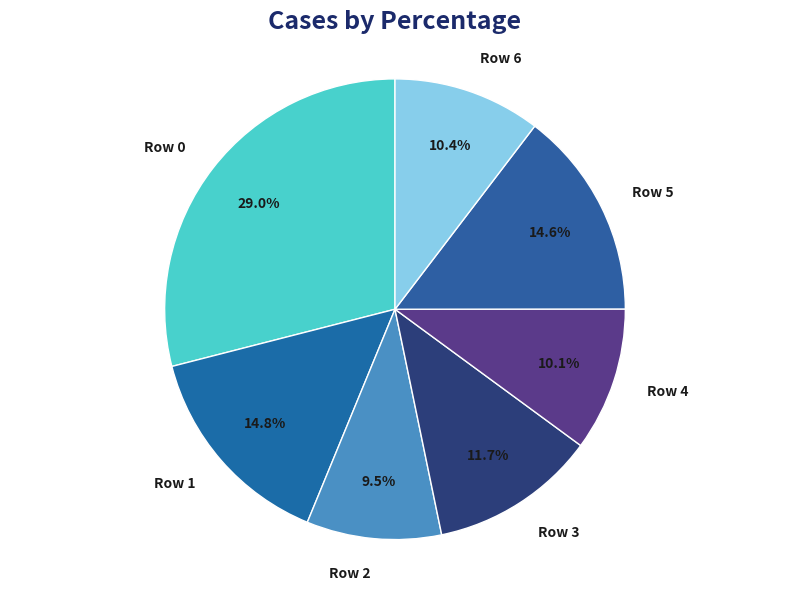

Which has a higher value, Row 0 or Row 3?

Row 0